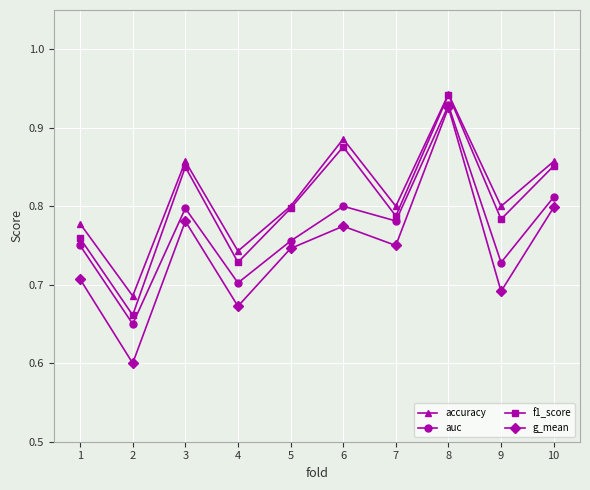

The g_mean series shows 0.8 at 3. True or false?

True